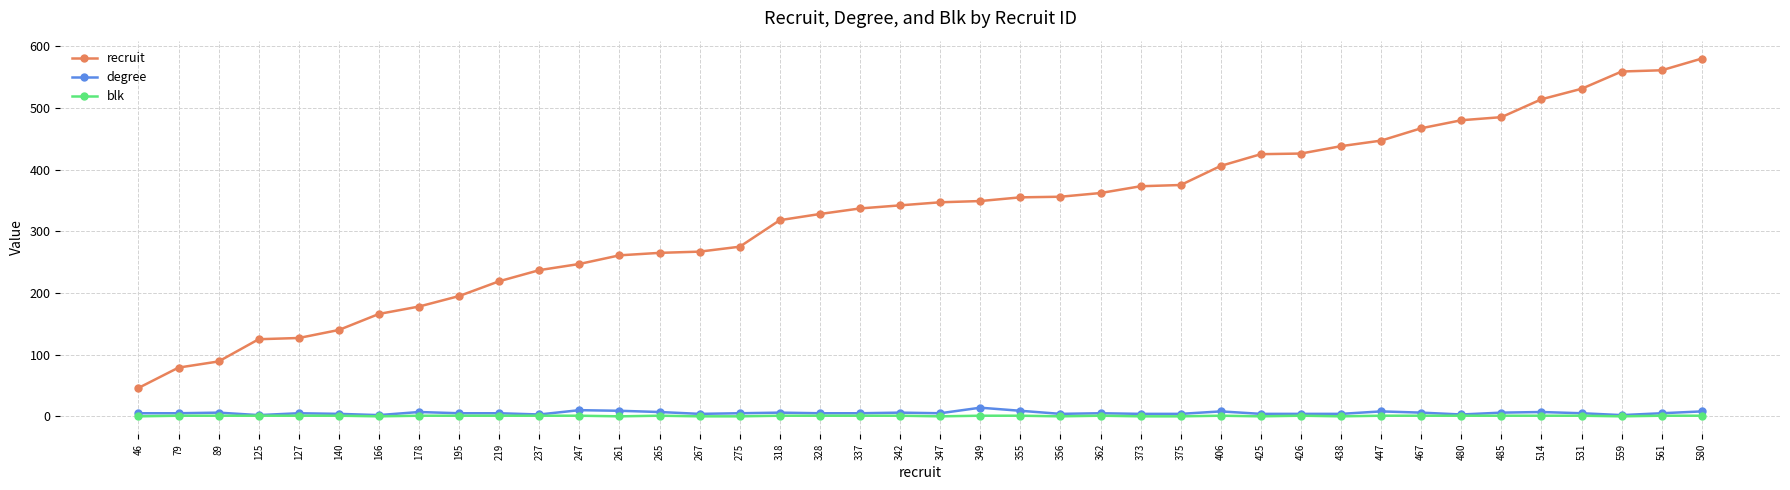

Is the value of degree at 355 greater than the value of blk at 247?

Yes